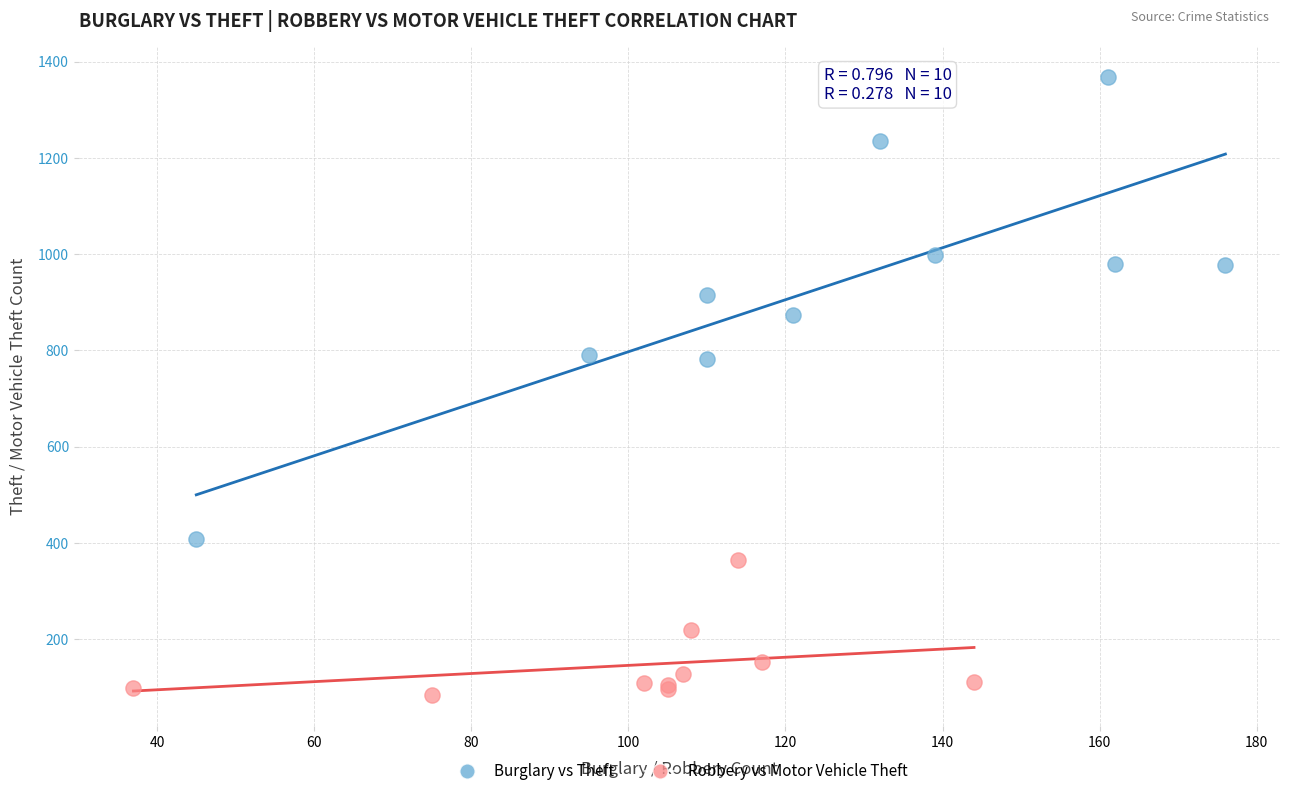

Which series contains the lowest Y value?

Robbery vs Motor Vehicle Theft